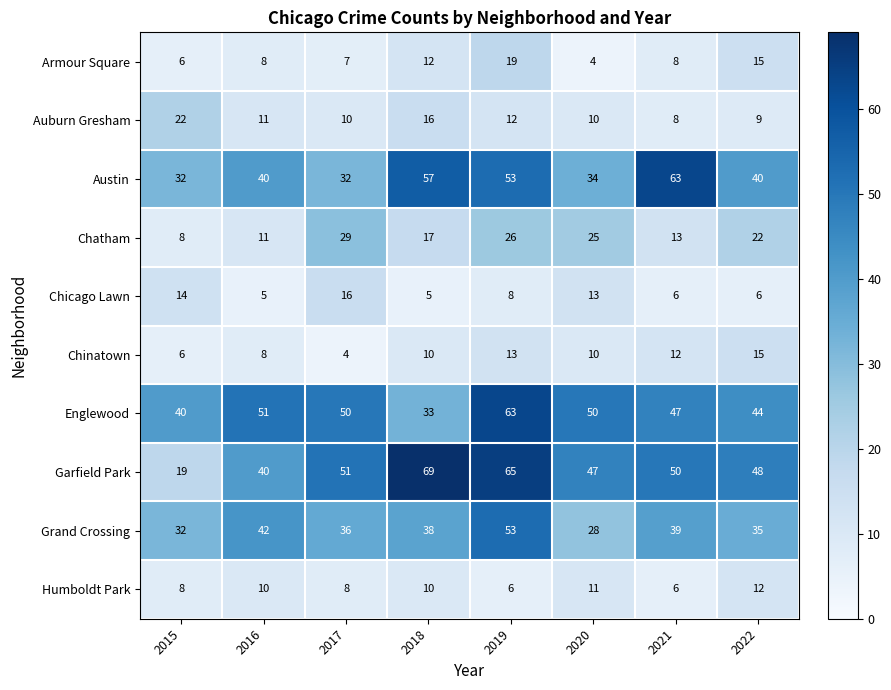

What is the sum of the Chatham values at 2022 and 2019?

48